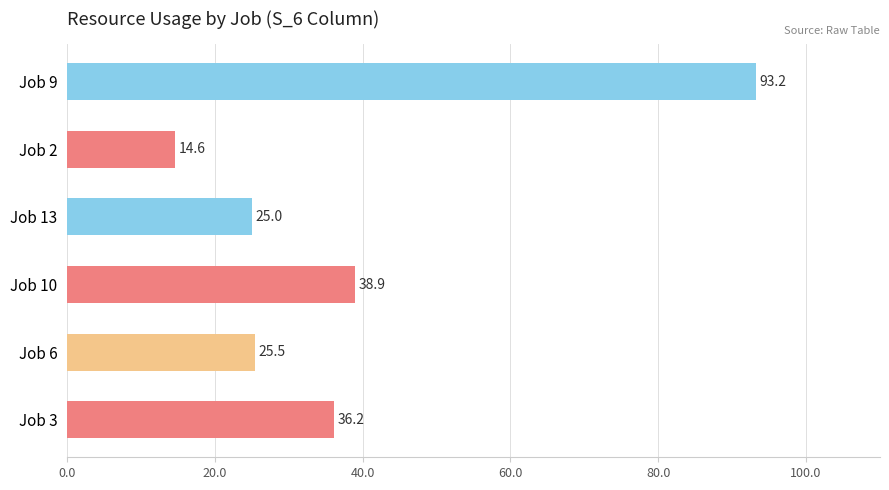

Which has a higher value, Job 3 or Job 10?

Job 10